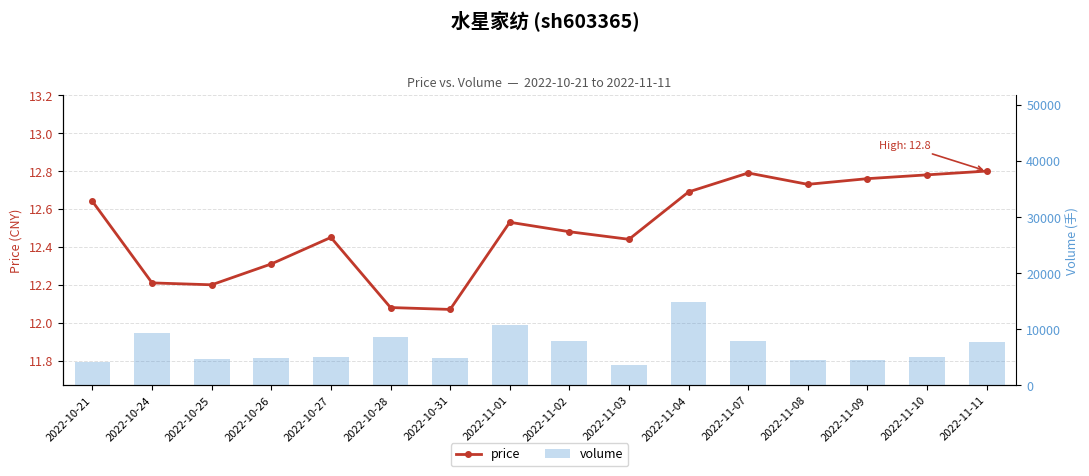

Reading right to left, what are all the values shown in this chart?

price: 12.8	12.8	12.8	12.7	12.8	12.7	12.4	12.5	12.5	12.1	12.1	12.4	12.3	12.2	12.2	12.6
volume: 7703.0	5114.0	4452.0	4564.0	7941.0	14781.0	3656.0	7825.0	10782.0	4845.0	8587.0	4959.0	4846.0	4646.0	9362.0	4086.0